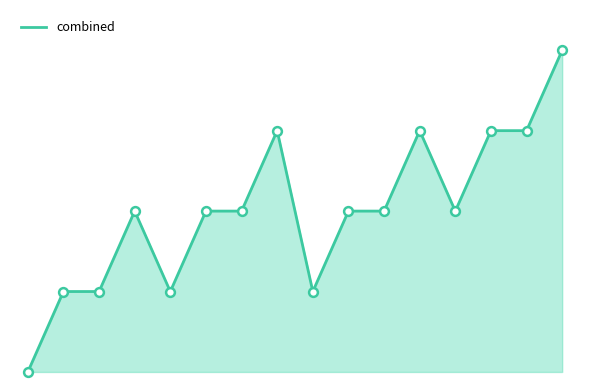

What is the total value across all series at 15?

8